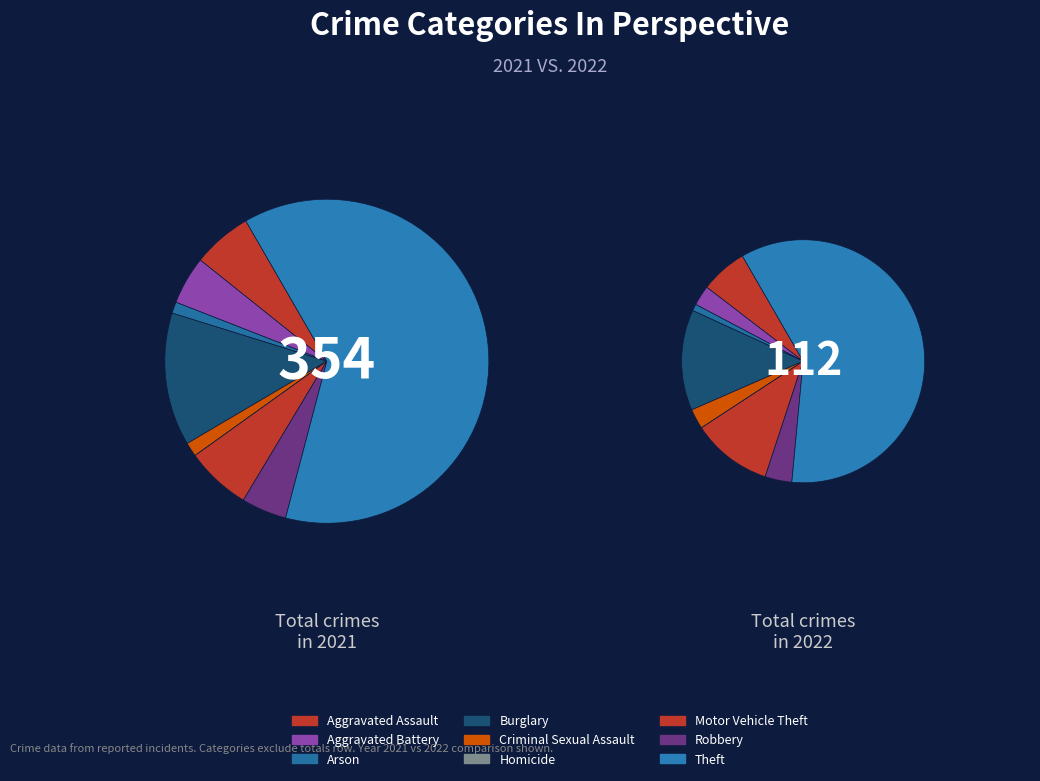

True or false: 8 accounts for 60% of the total.

True